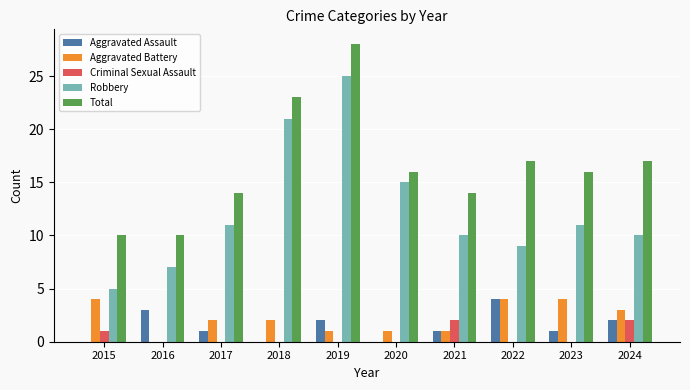

Is it true that Aggravated Assault equals 2 at 2019?

True